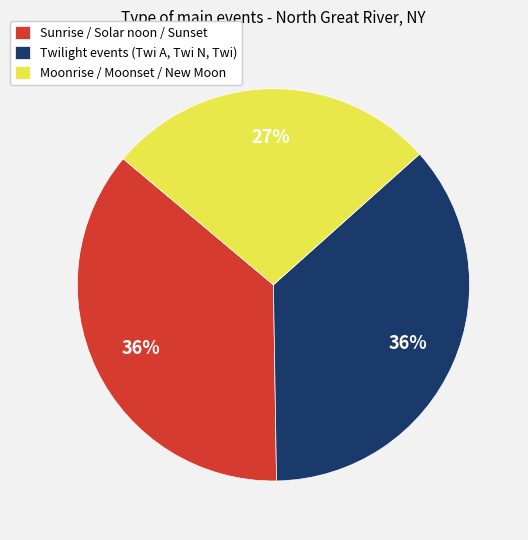

Does Moonrise / Moonset / New Moon represent more than half of the total?

No